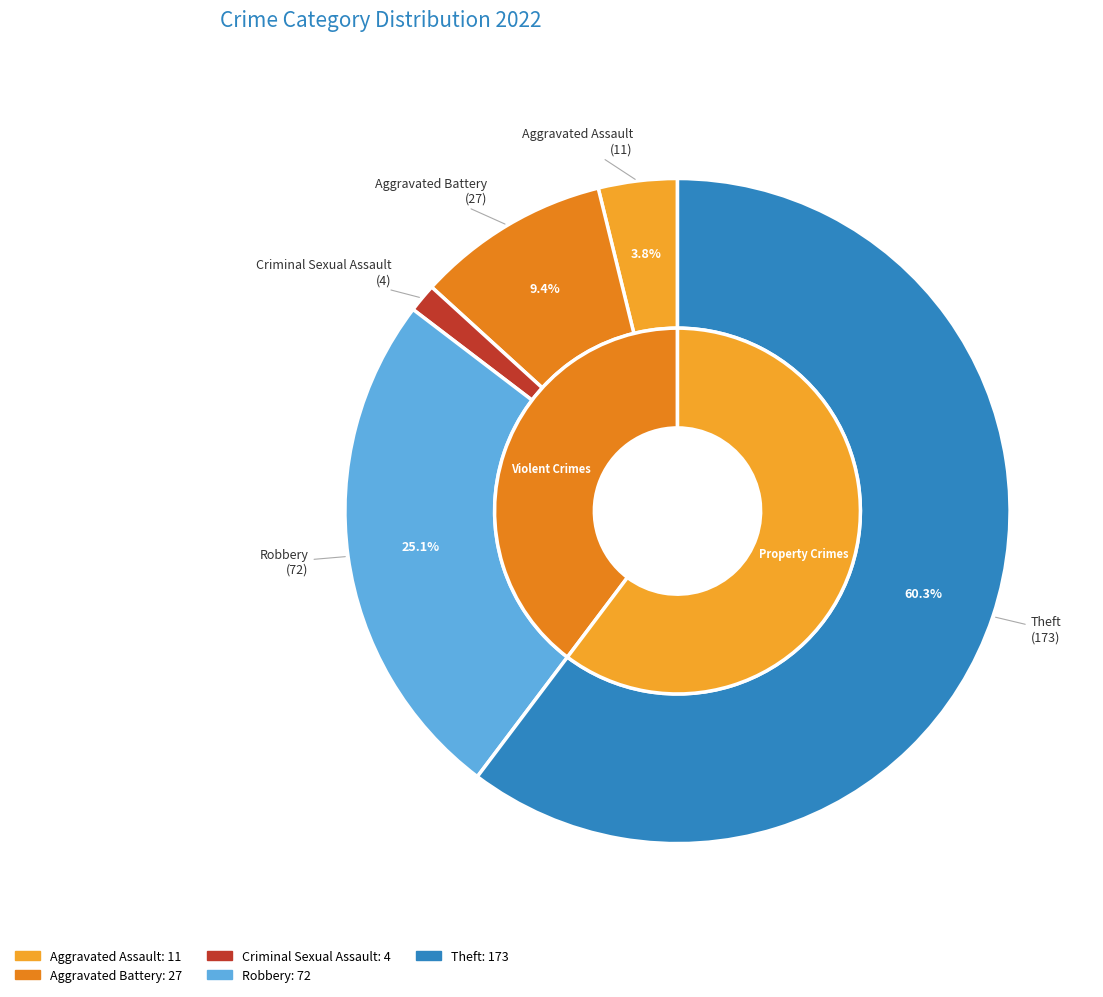

What percentage is NOT represented by Robbery?

74.9%